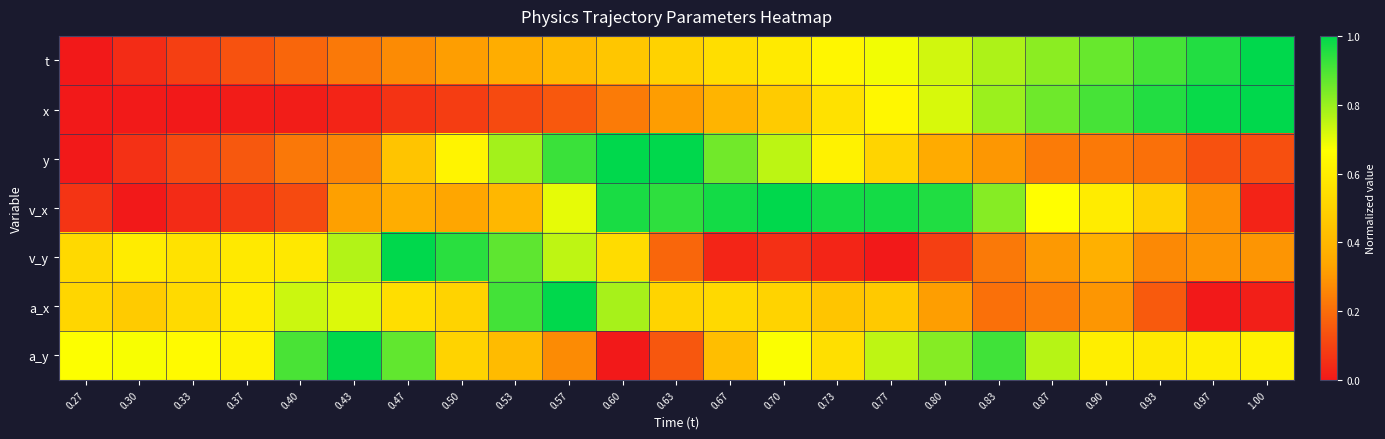

Which has a higher value, 0.80 or 0.37?

0.80